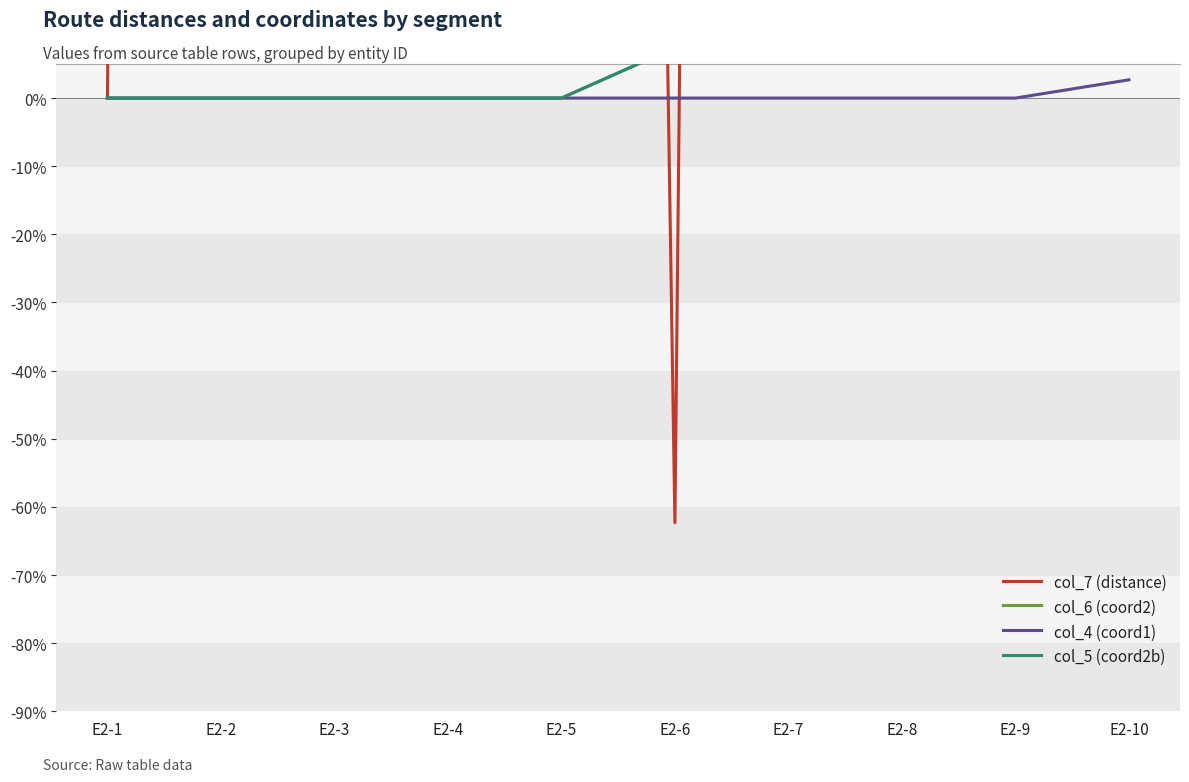

Which series has the largest total across all categories?

col_7 (distance)